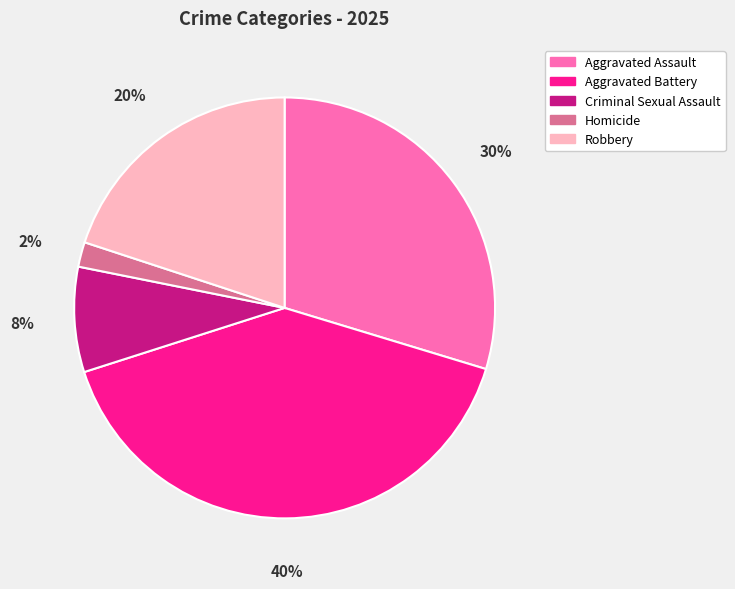

What is the smallest slice in the pie chart?

Homicide